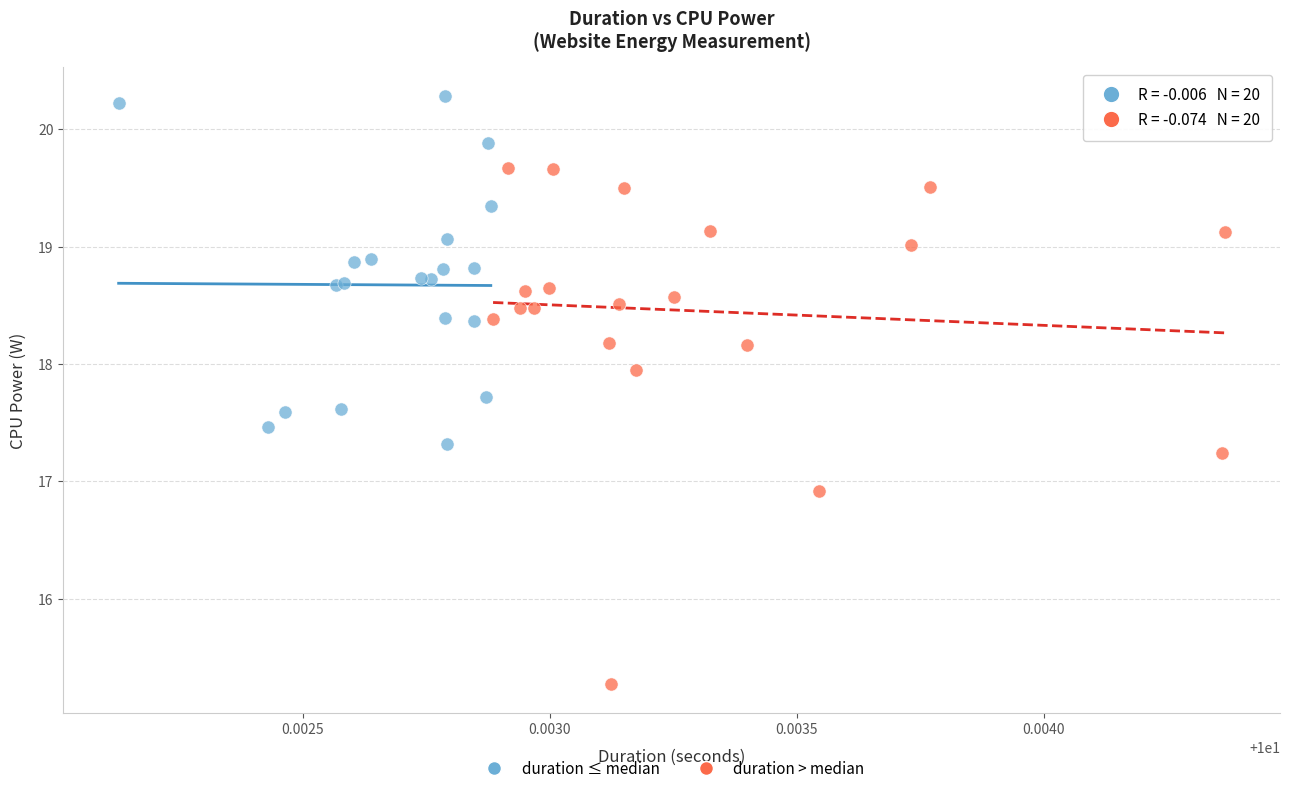

Which series has the largest Y range (max minus min)?

duration > median